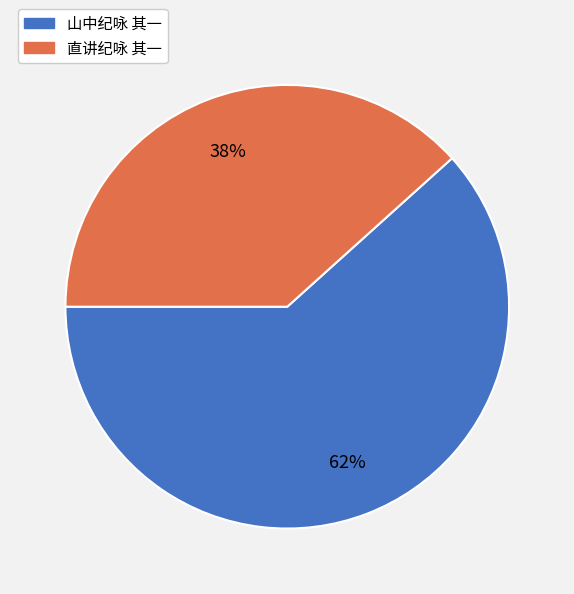

Is there a majority slice in this chart?

Yes